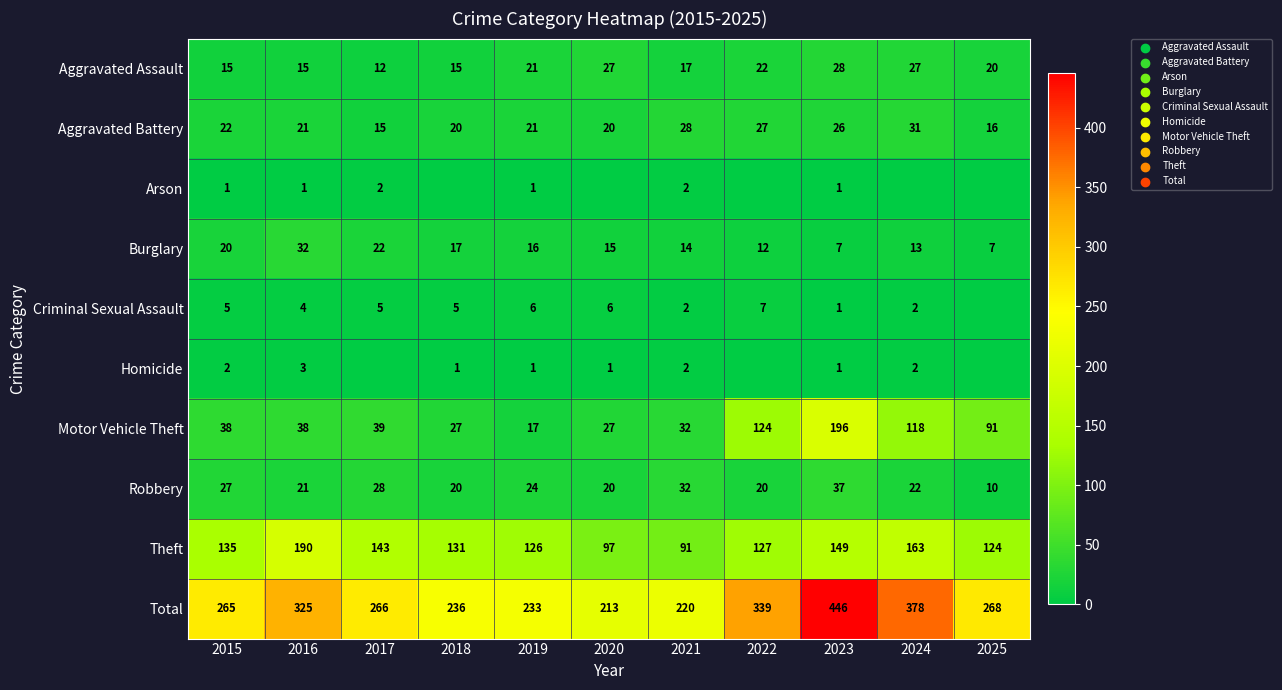

At how many categories does at least one series exceed 88?

11